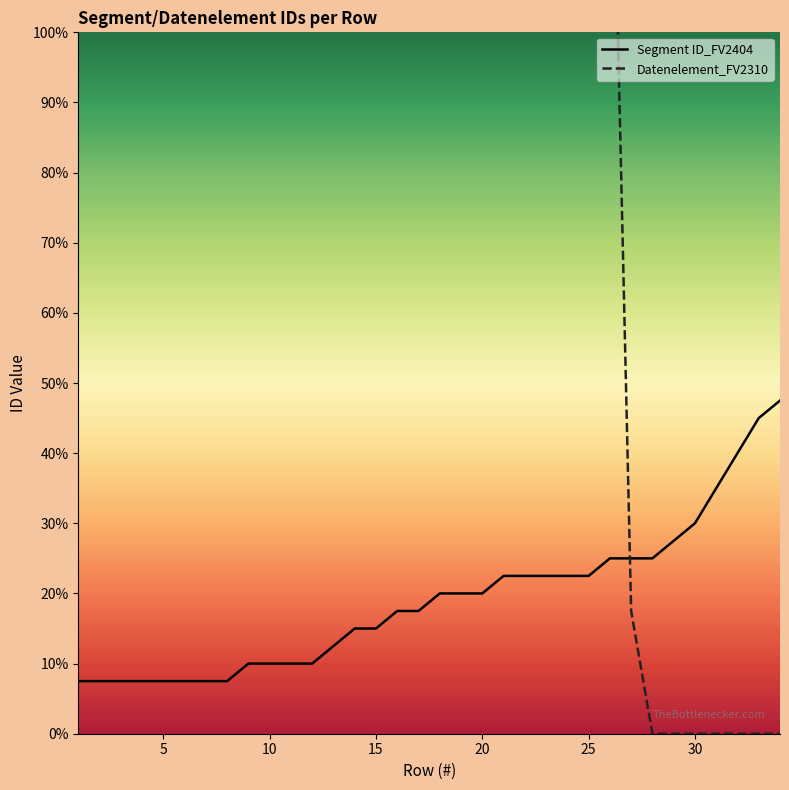

How many values in the Segment ID_FV2404 series are below 8?

17